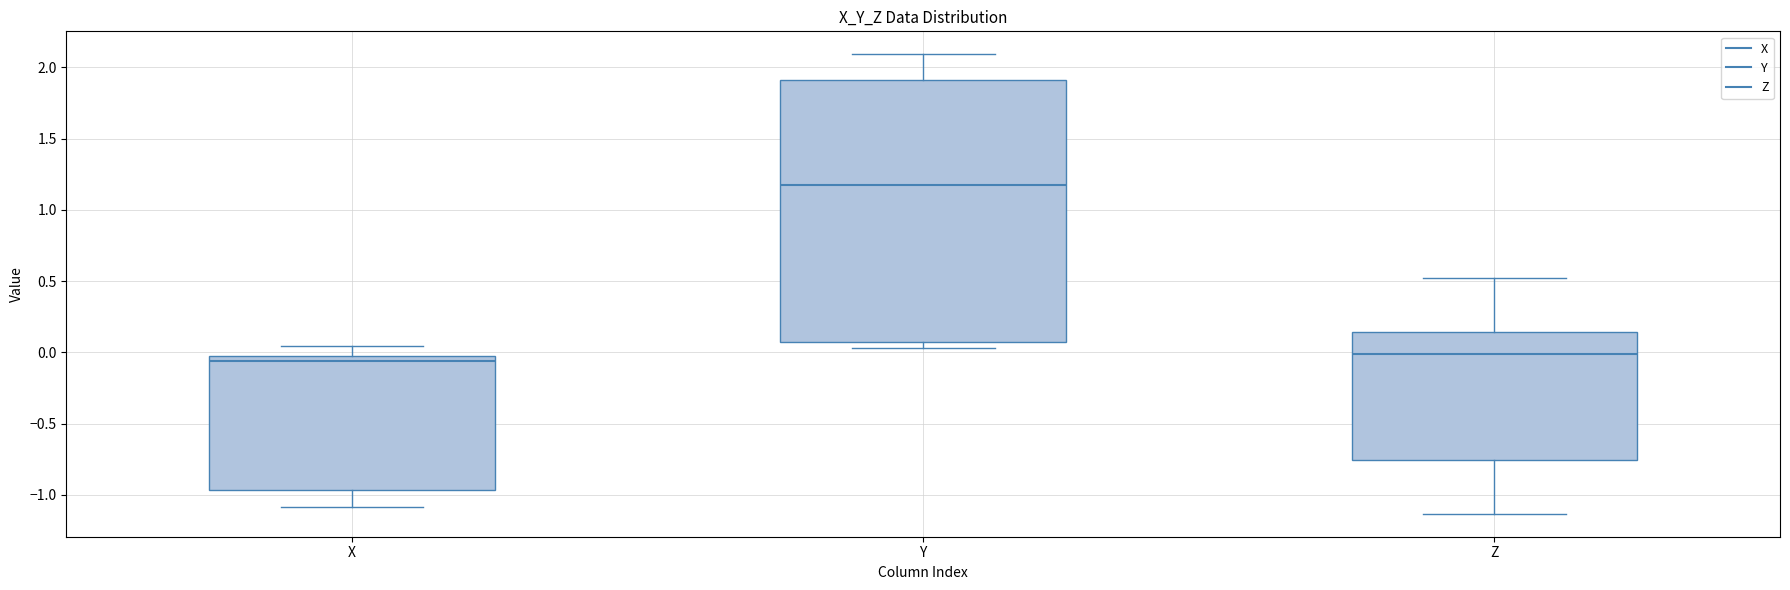

Reading left to right, transcribe this box plot: for each box, give where its median line is, the range the box spans, and where its two whiskers end, as read against the y-axis. The values are not printed on the chart, so give them approximately, as read against the axis.

X: median -0.05, box -0.95 to 0.00, whiskers -1.10 to 0.05
Y: median 1.15, box 0.10 to 1.90, whiskers 0.05 to 2.10
Z: median 0.00, box -0.75 to 0.15, whiskers -1.15 to 0.50